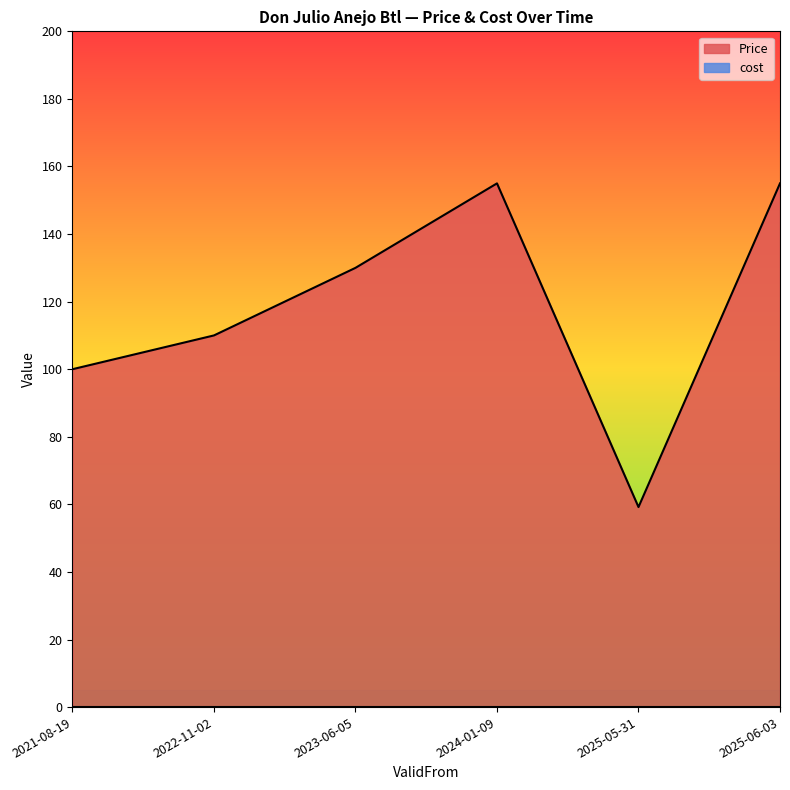

What is the label of the 6th point from the right?

2021-08-19